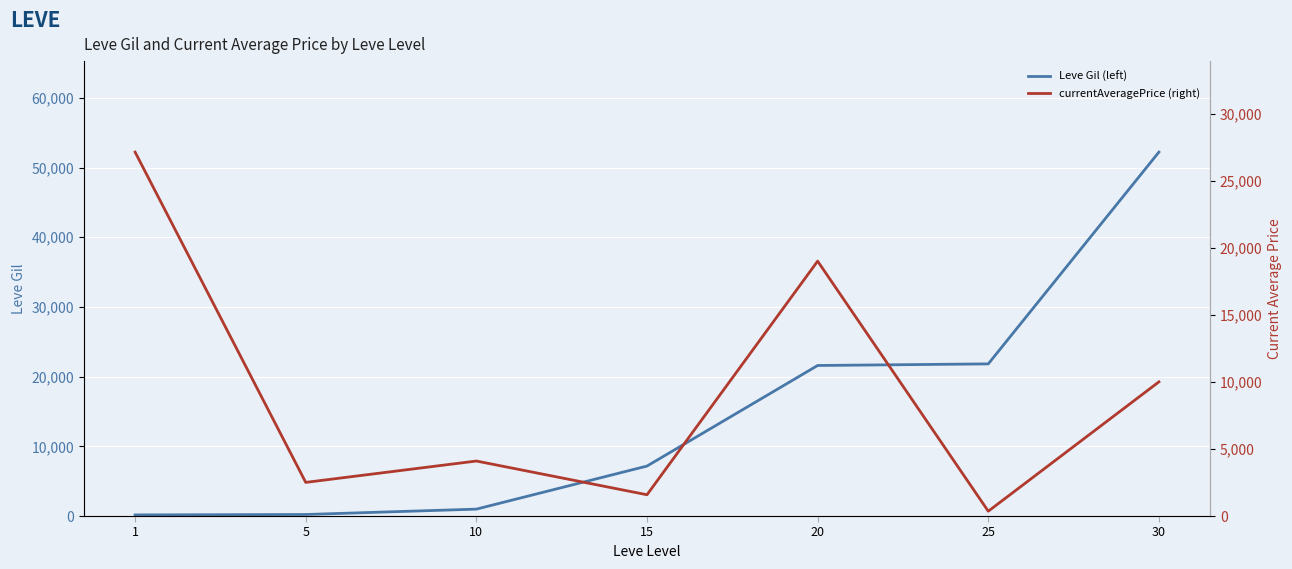

List the series in order of their overall mean, lowest first.

currentAveragePrice (right), Leve Gil (left)